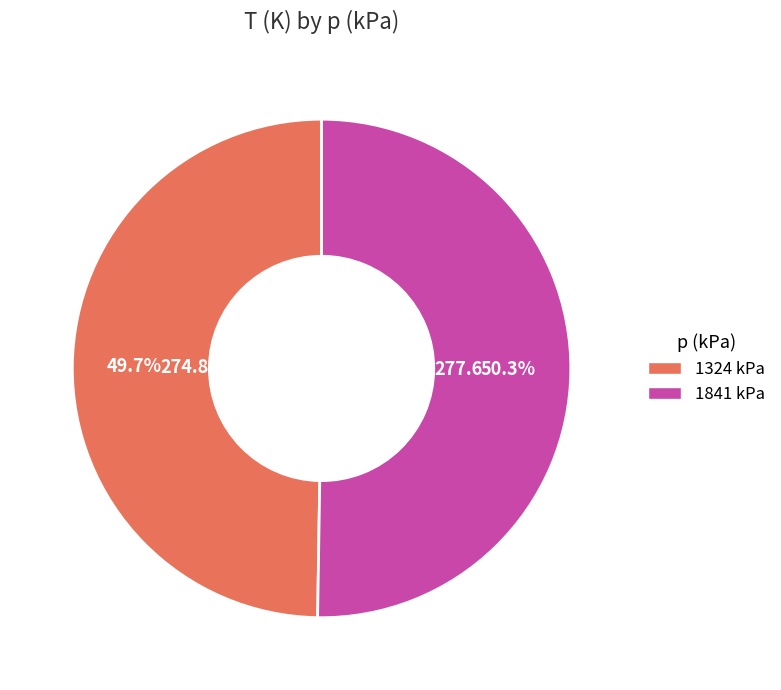

How many slices are in this pie chart?

2